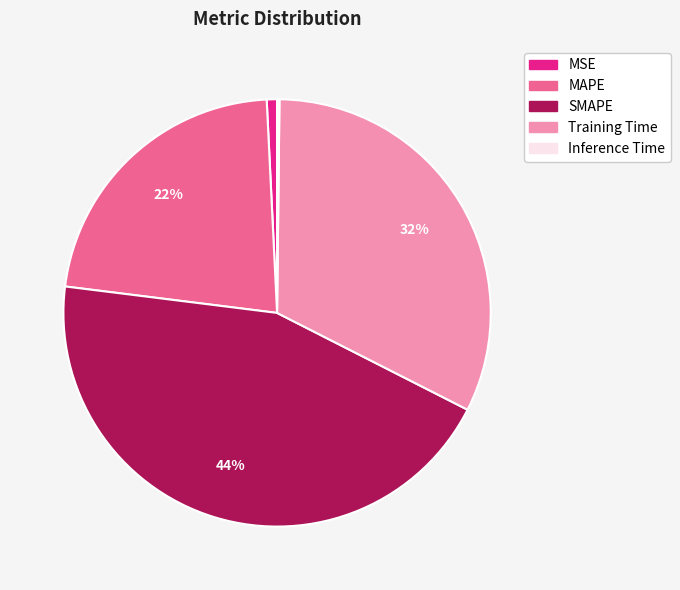

Does MAPE represent more than half of the total?

No